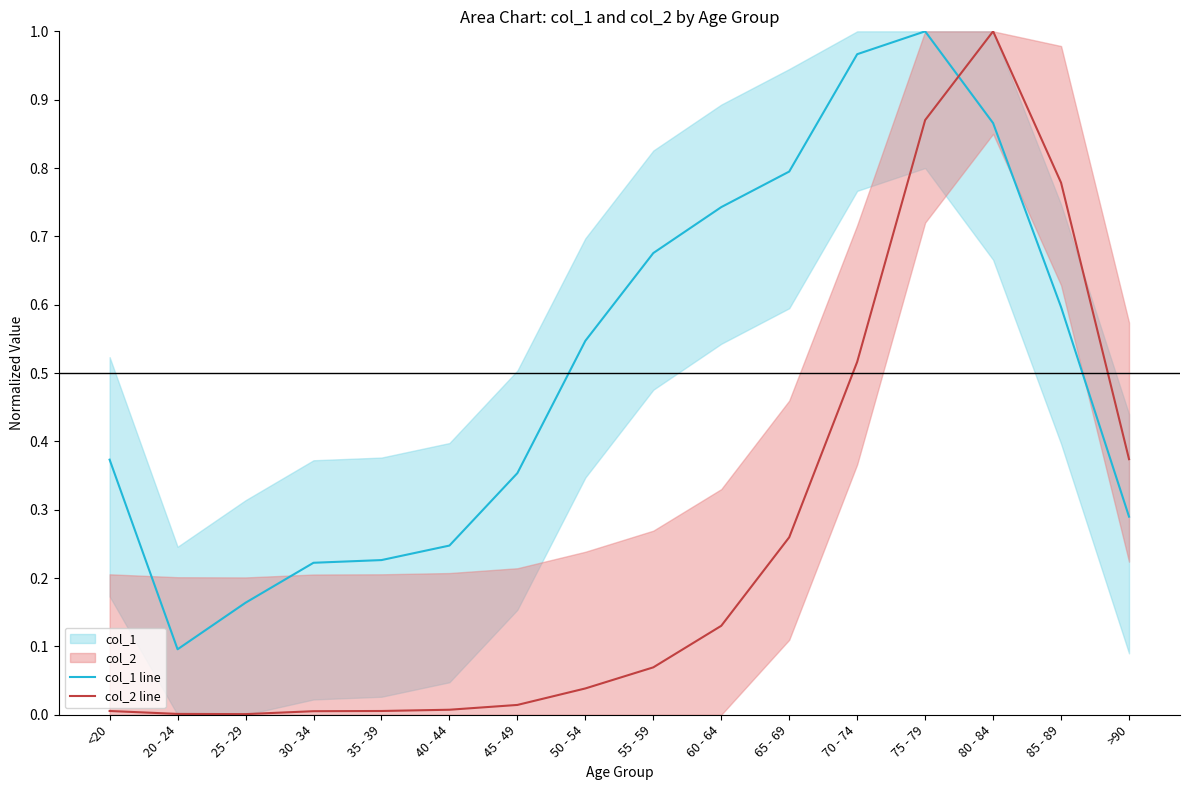

At how many categories does at least one series exceed 0?

16